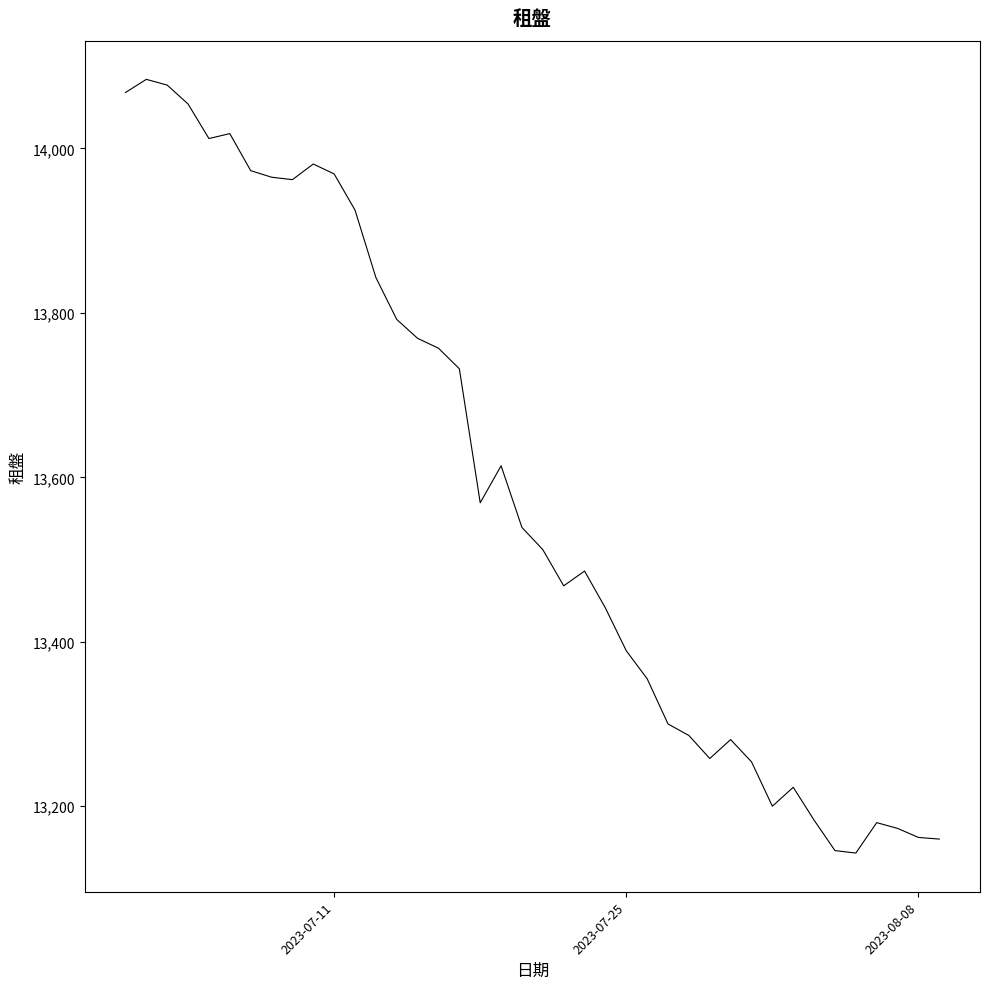

True or false: there are more than 2 points higher than both neighbors.

True